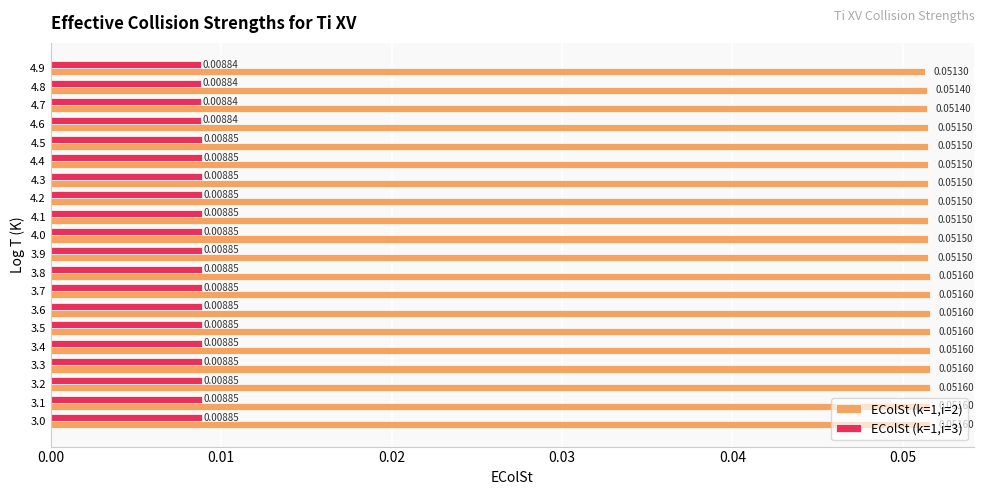

How many EColSt (k=1,i=3) values are between 0 and 1?

20